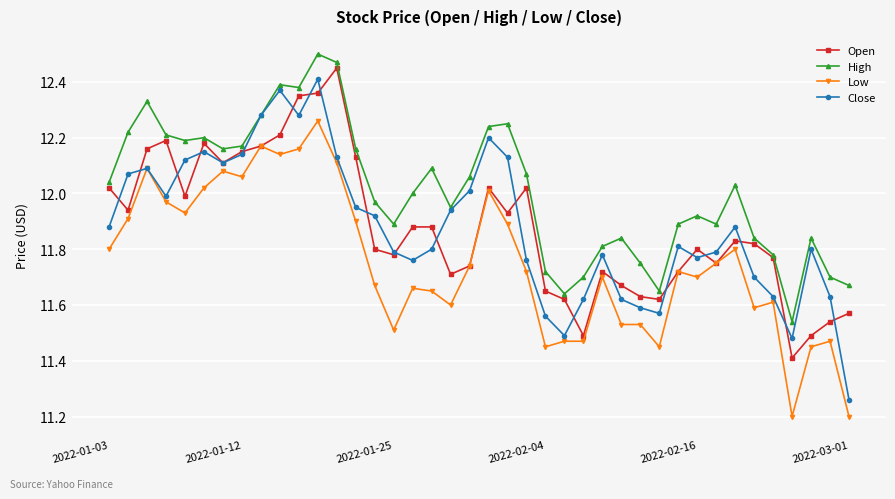

True or false: Open has more than 1 interior local peaks.

True